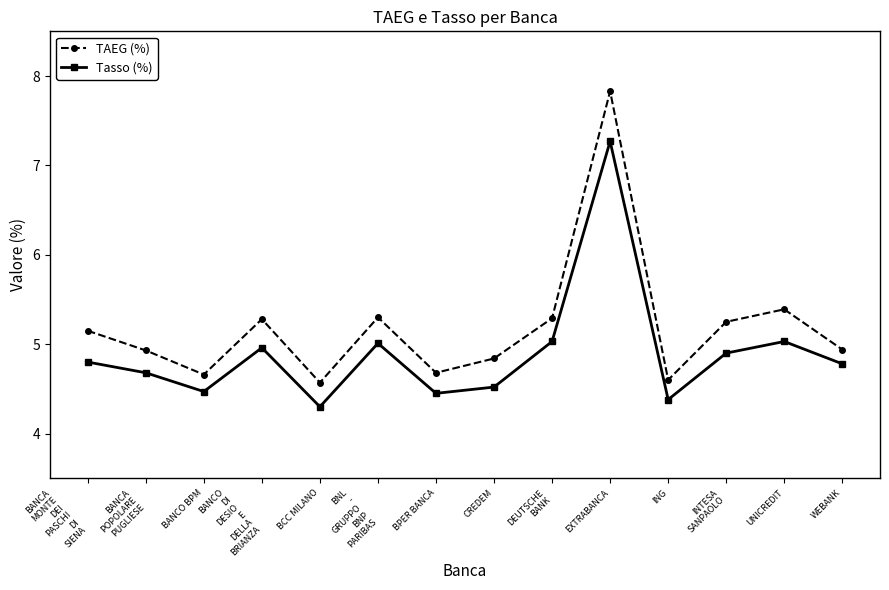

What is the label of the 2nd point from the right?

UNICREDIT